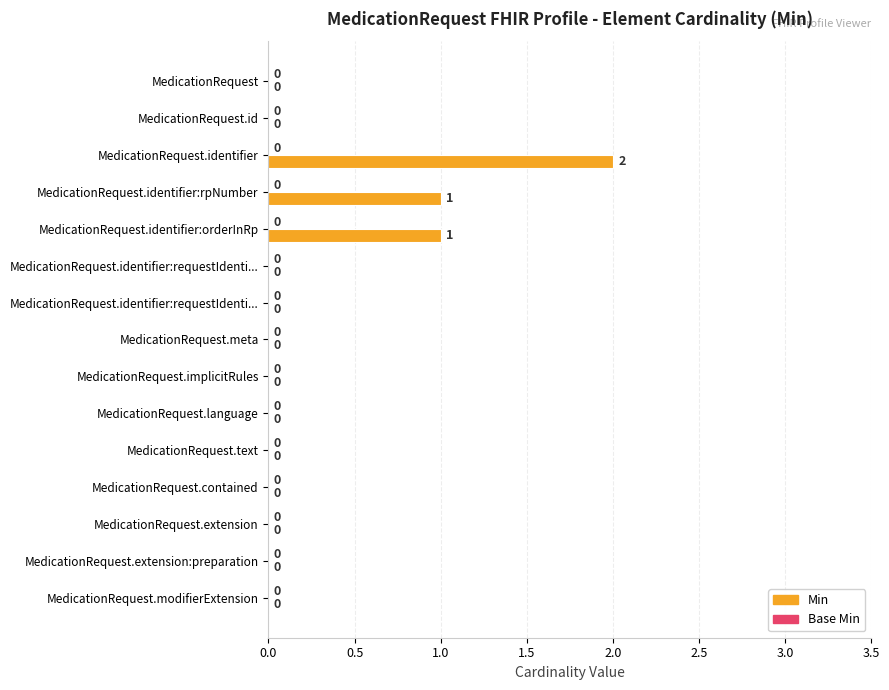

Count the number of categories in the chart.

15